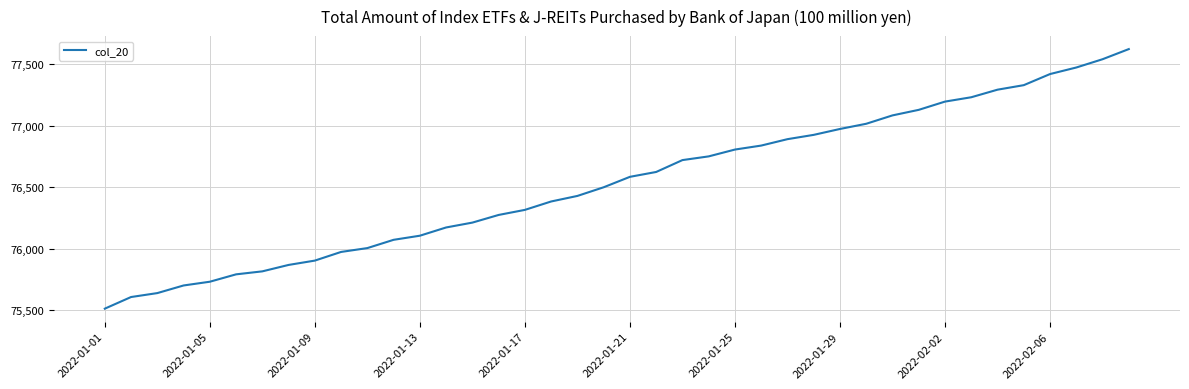

What is the maximum value shown in the chart?

77624.7